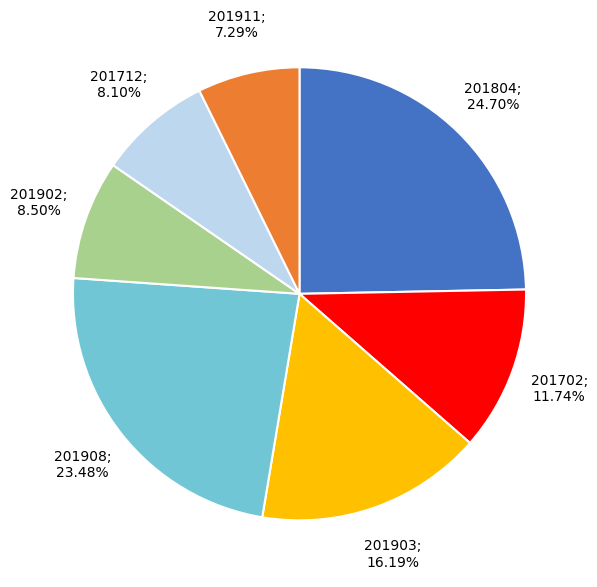

How many slices are in this pie chart?

7